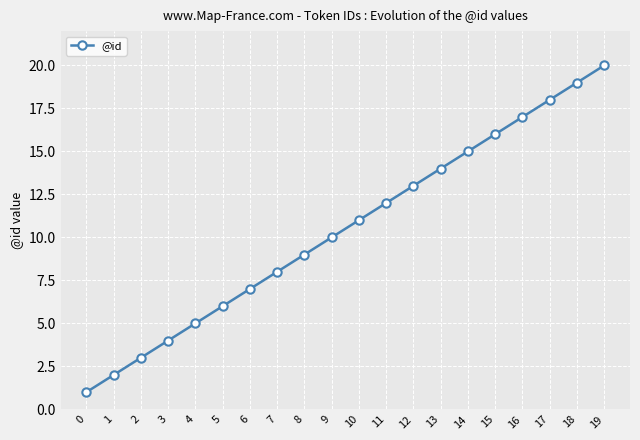

What is the difference between the values at 7 and 6?

1